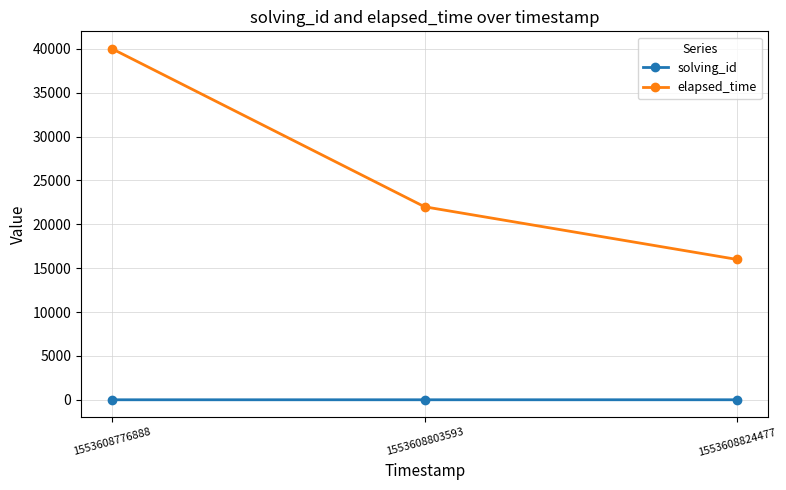

The solving_id series shows 3 at 1553608824477. True or false?

True